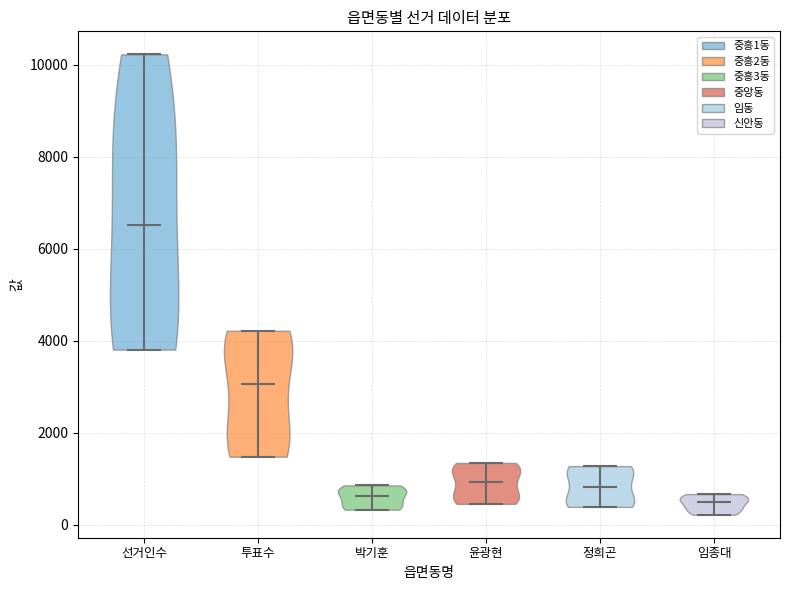

Reading left to right, read every violin against the y-axis: where its median line is, and the lowest and highest points it reaches. The values are not printed on the chart, so give them approximately, as read against the axis.

선거인수: median line 6600, lowest point 3800, highest point 10200
투표수: median line 3000, lowest point 1400, highest point 4200
박기훈: median line 600, lowest point 400, highest point 800
윤광현: median line 1000, lowest point 400, highest point 1400
정희곤: median line 800, lowest point 400, highest point 1200
임종대: median line 400, lowest point 200, highest point 600